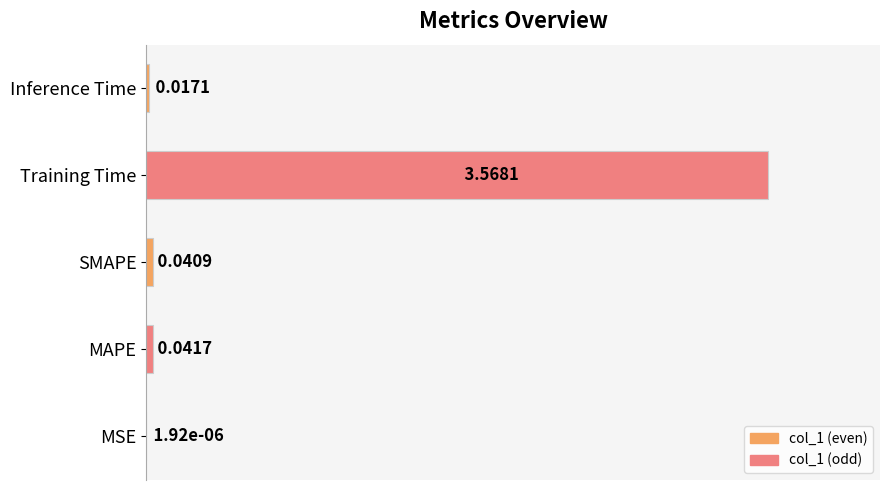

At which category does the chart reach its peak across all series?

Training Time